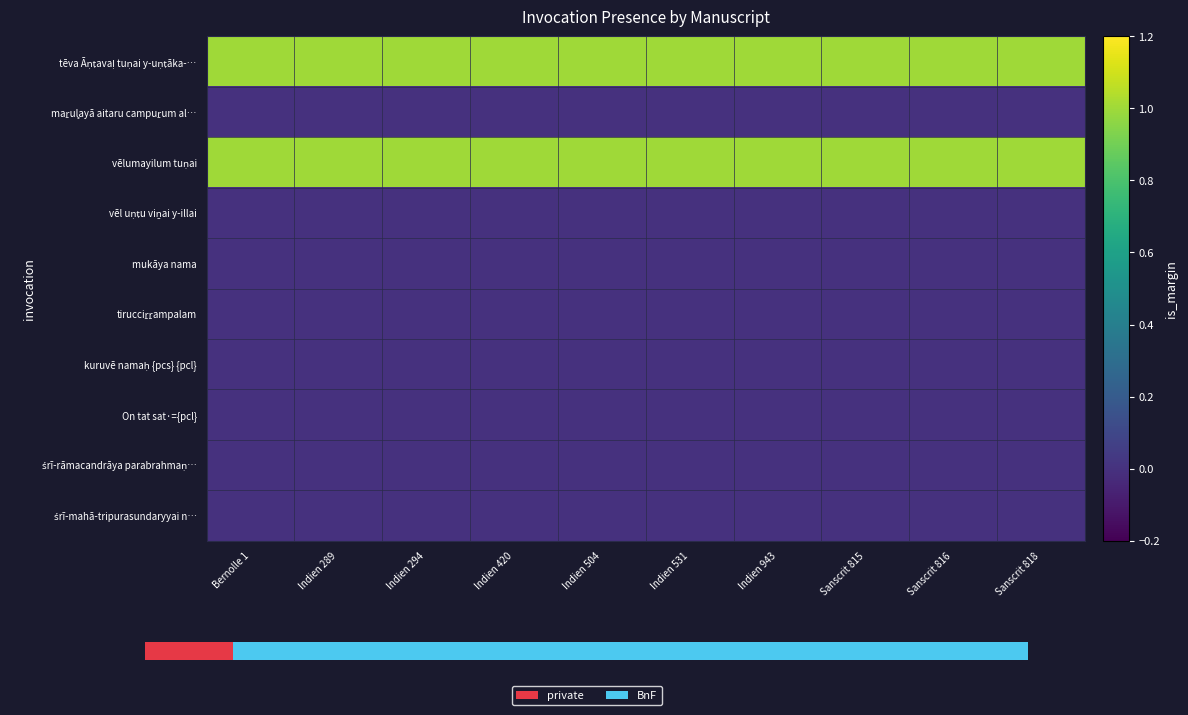

Is the value of tēva Āṇṭavaḷ tuṇai y-uṇṭāka-… at Indien 504 greater than the value of śrī-rāmacandrāya parabrahmaṇ… at Indien 294?

Yes